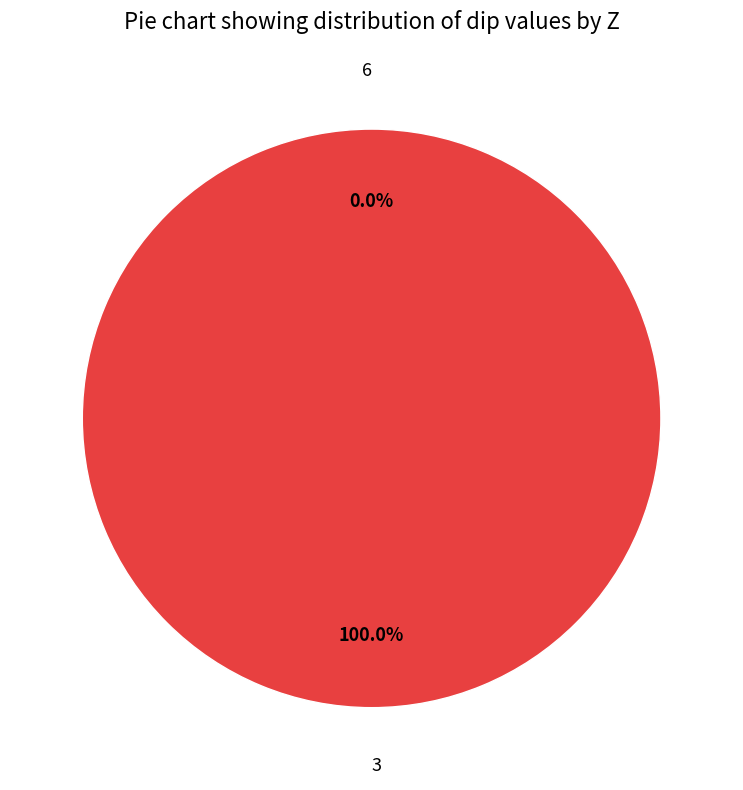

To the nearest percent, what is the difference between the 6 and 3 slice percentages?

100%